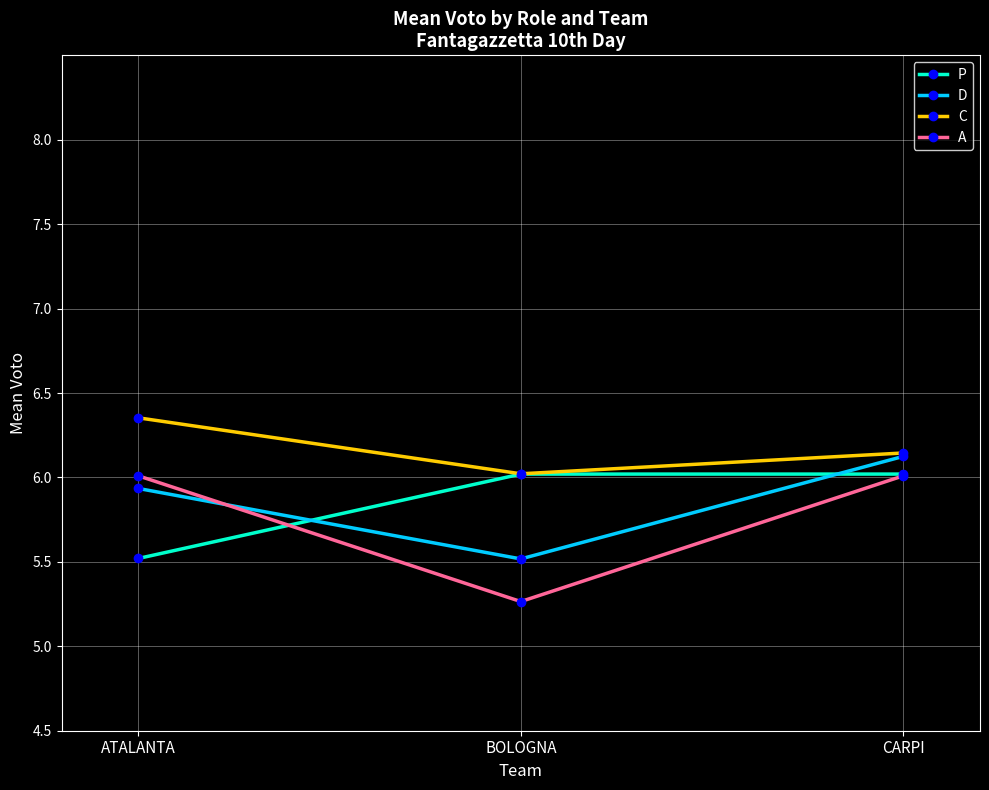

Is it true that C equals 6.0 at BOLOGNA?

True